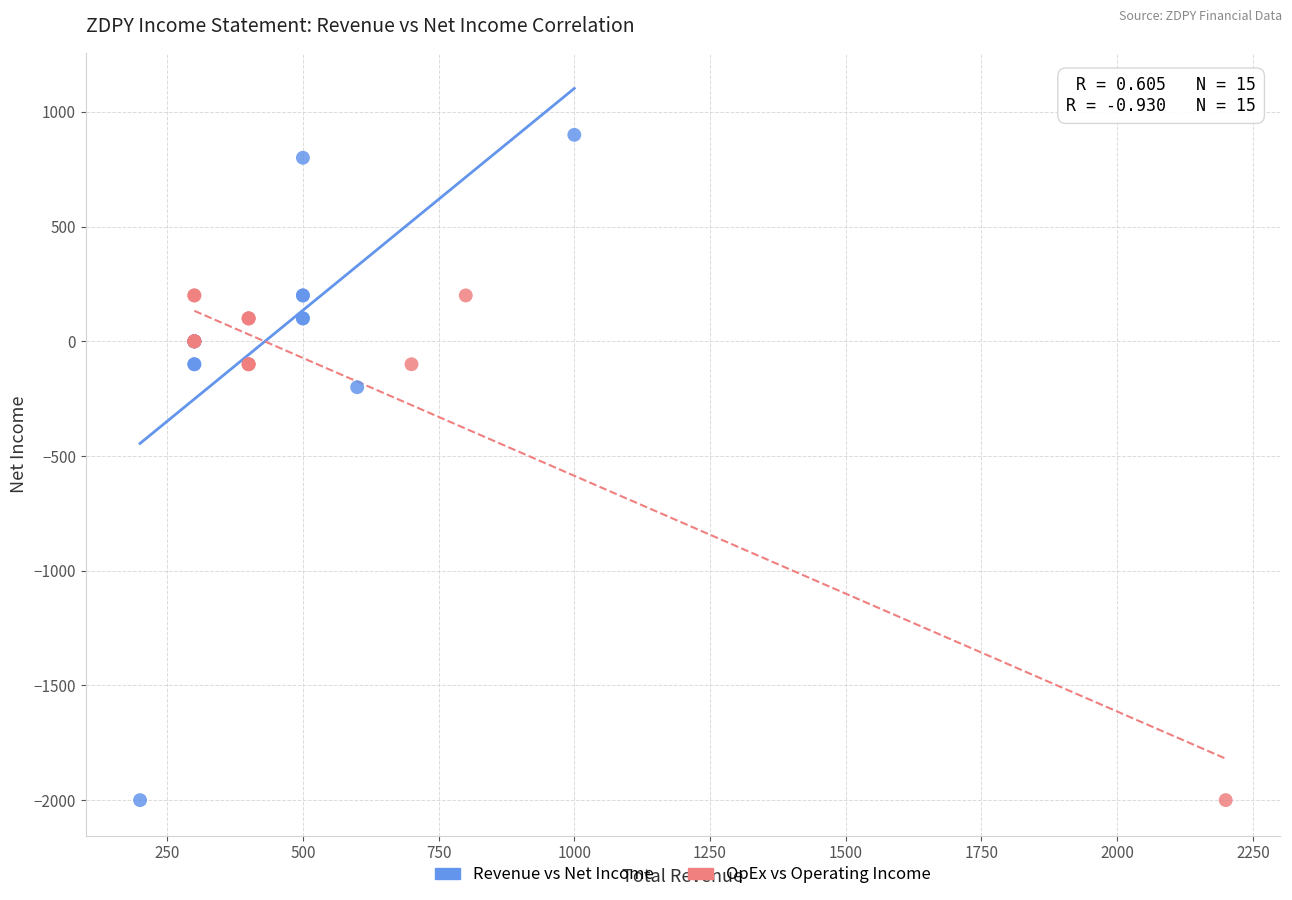

Which series reaches the maximum Y coordinate?

Revenue vs Net Income